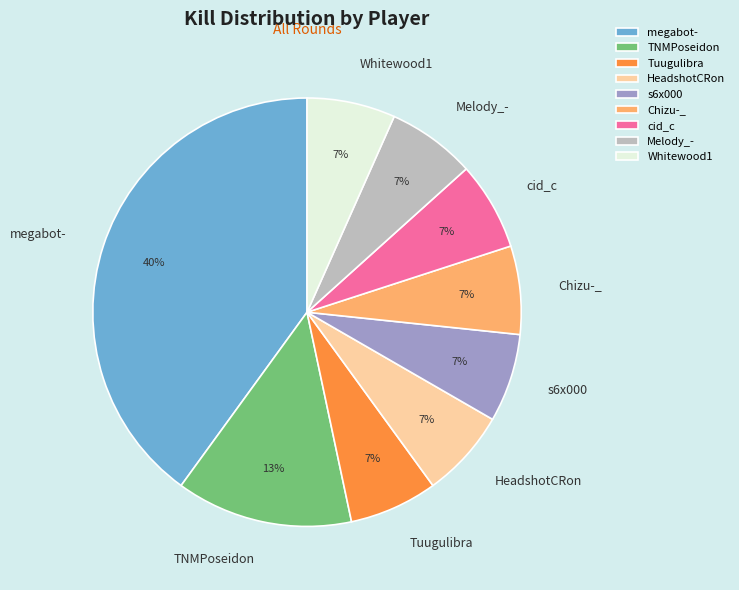

Do Tuugulibra and s6x000 together represent more than half of the pie?

No